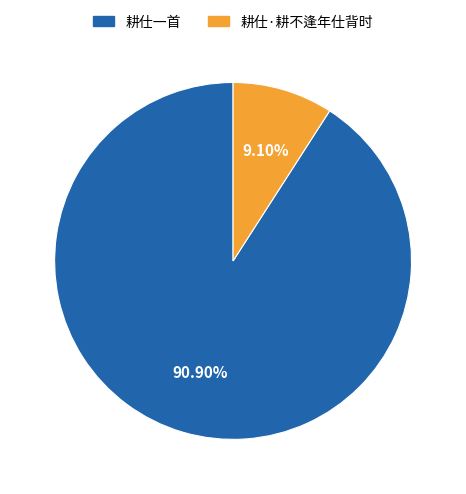

Approximately how many times larger is the value at 耕仕一首 compared to 耕仕·耕不逢年仕背时?

10.0